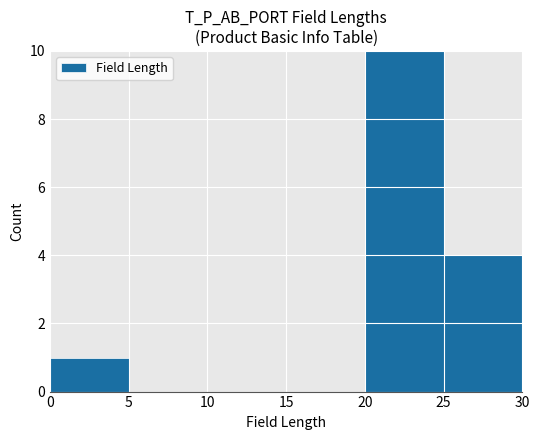

Reading left to right, extract all data points from this chart.

0=1	5=0	10=0	15=0	20=15	25=4